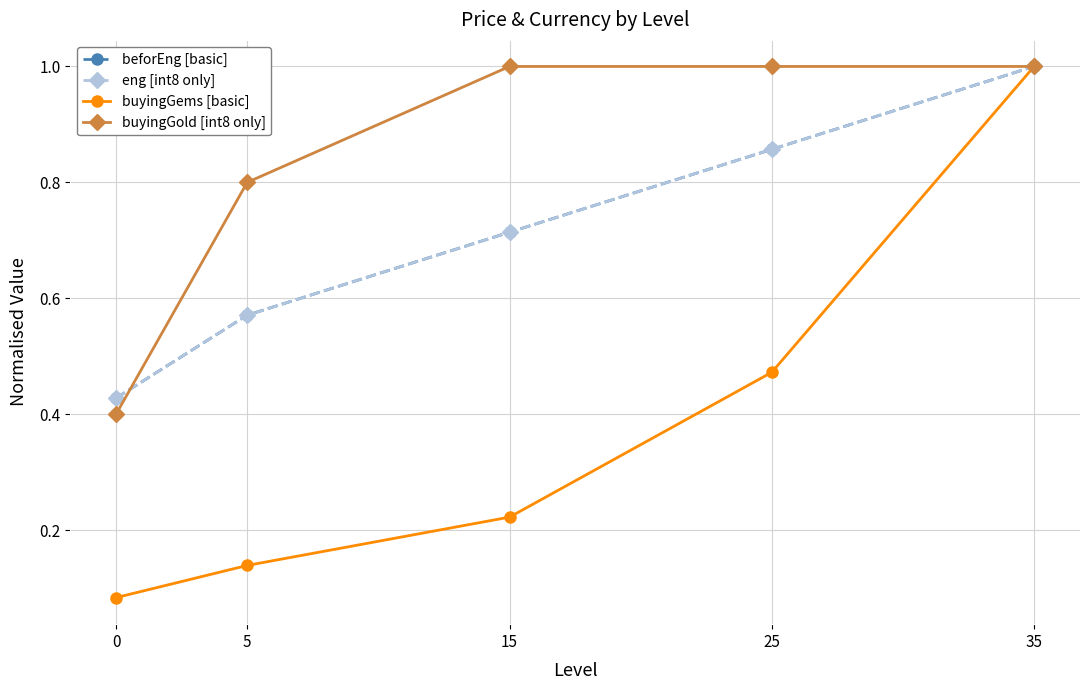

What is the difference between the buyingGems [basic] values at 35 and 5?

0.9